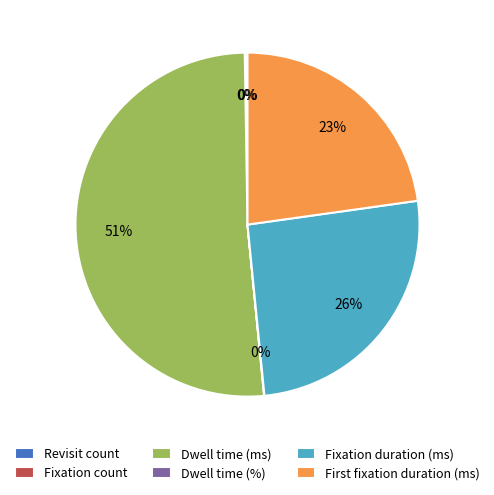

To the nearest percent, what is the difference between the largest and smallest slice percentages?

51%